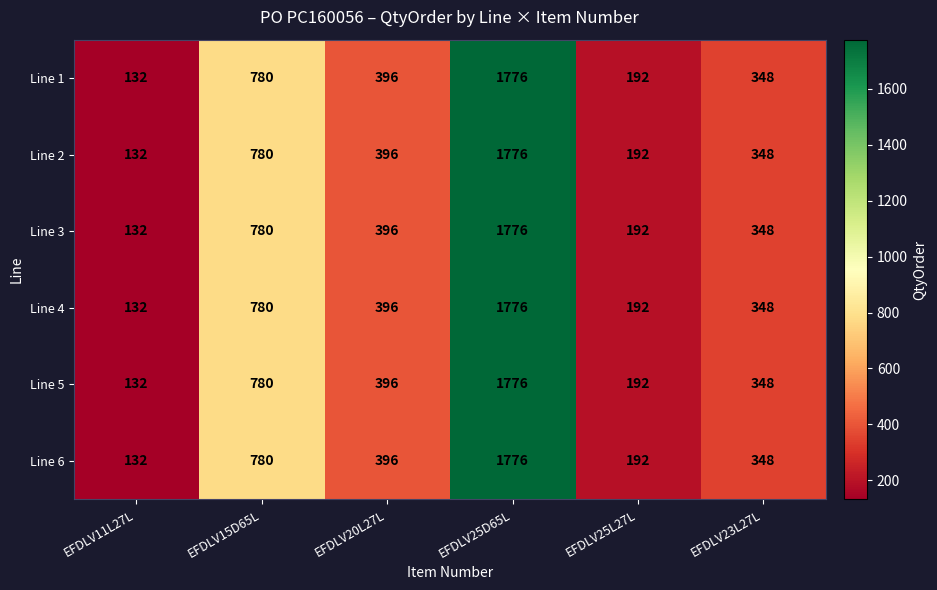

At which label does Line 1 first exceed 396?

EFDLV15D65L